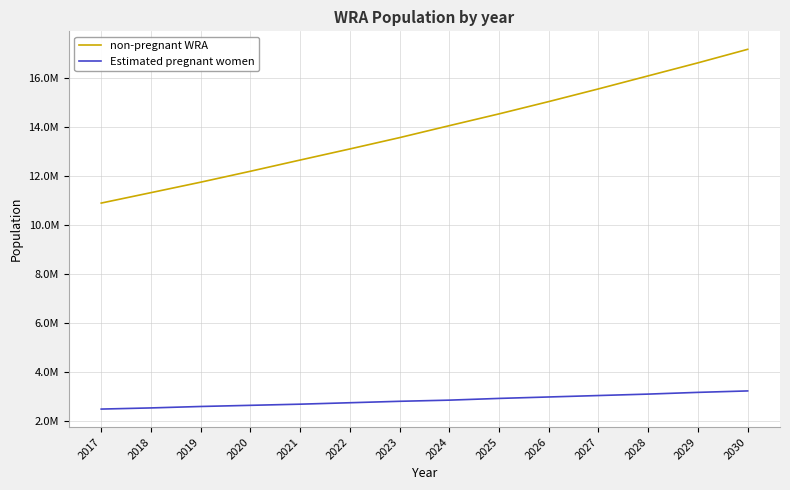

Where is non-pregnant WRA nearest to the value 14027180?

2024